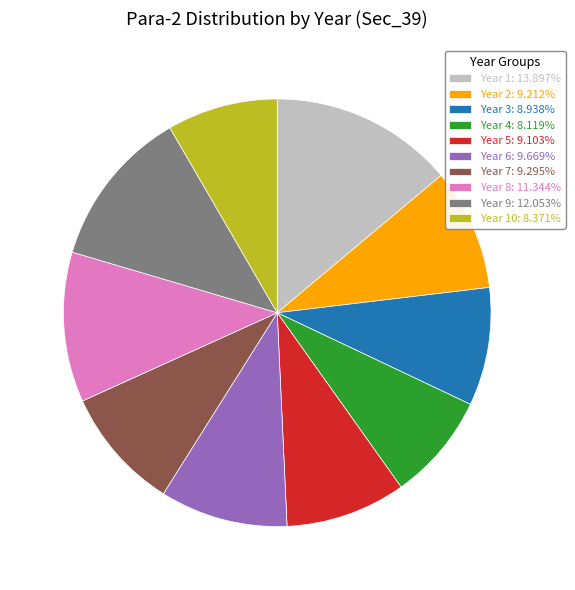

What is the ratio of the value at Year 1: 13.897% to the value at Year 8: 11.344%?

1.2